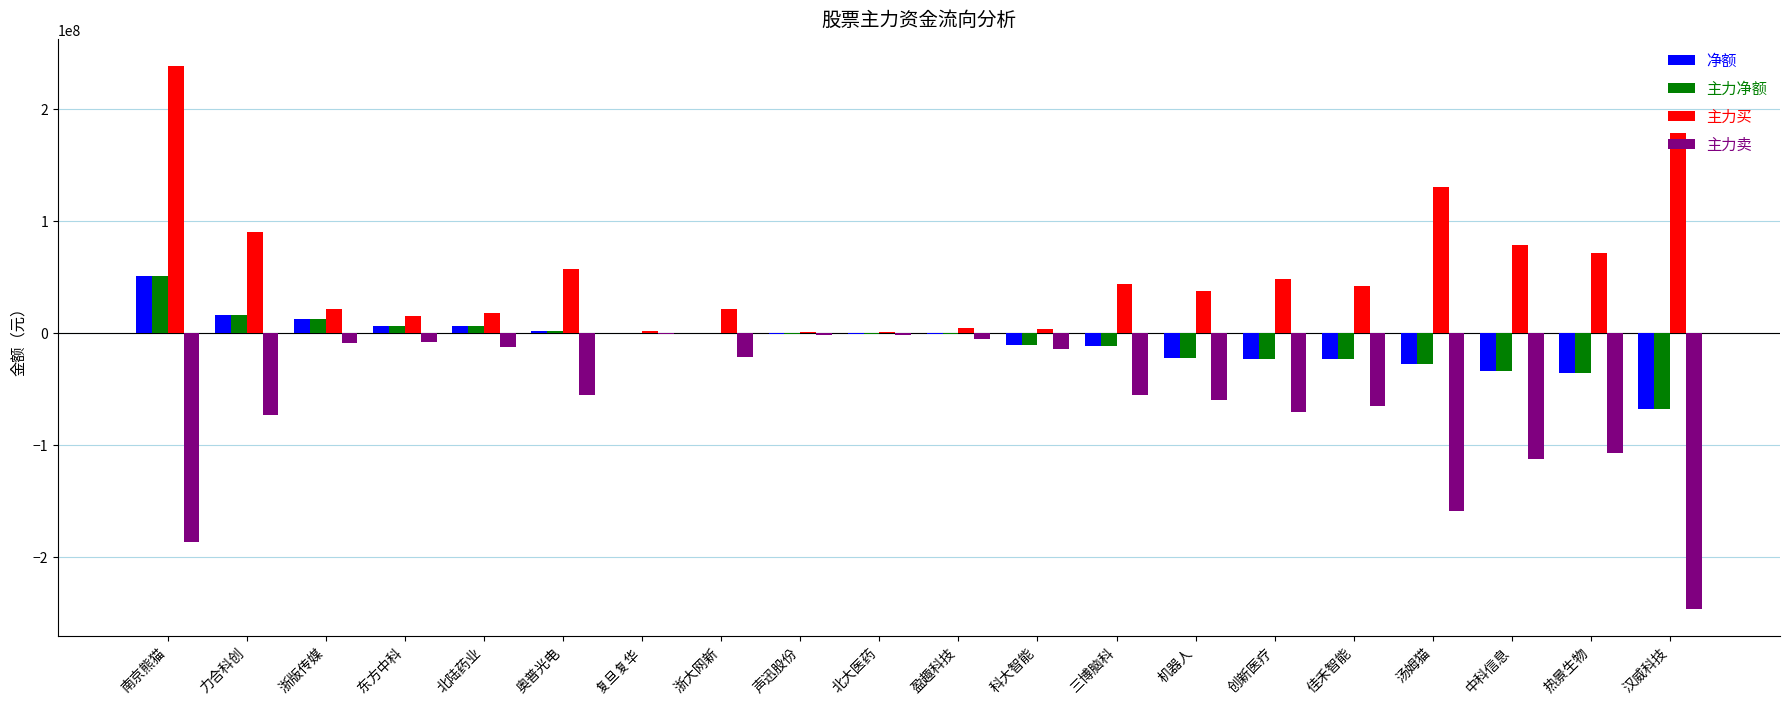

How many groups of bars are there?

20